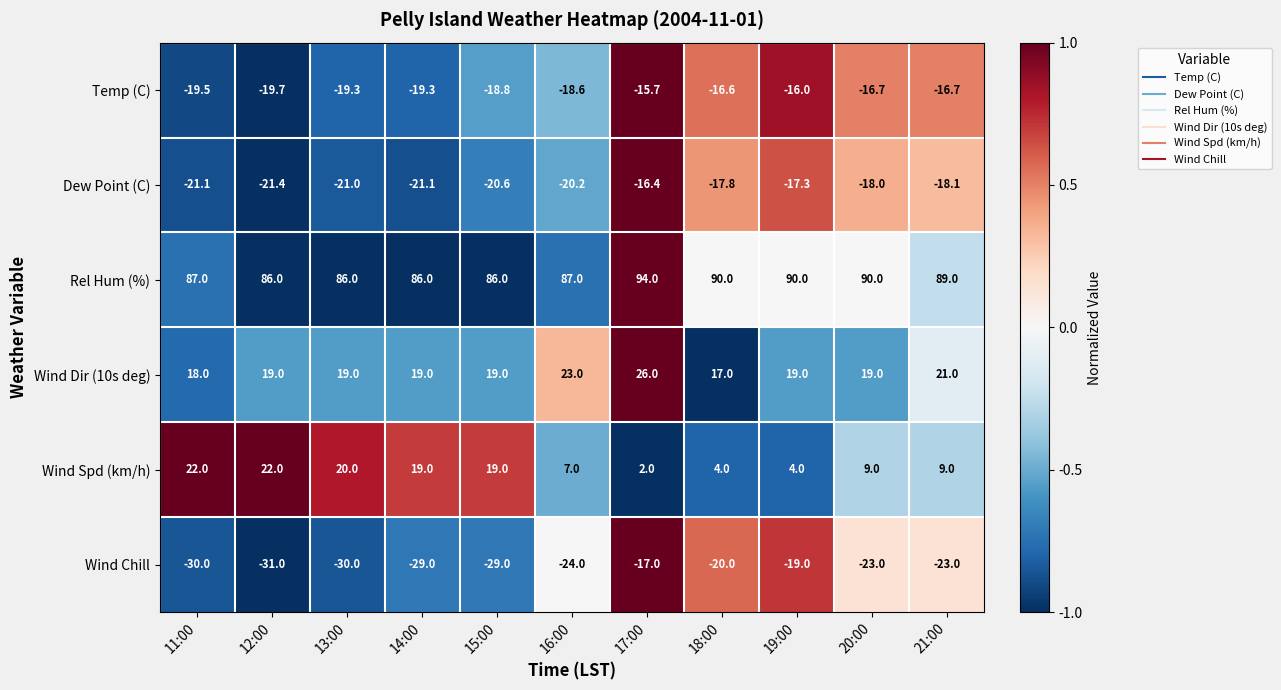

What is the maximum value shown in the chart?

94.0